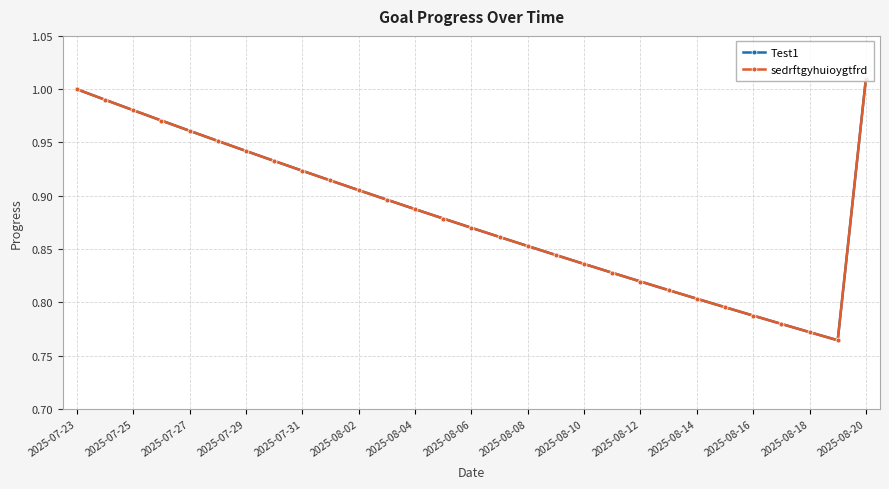

What is the value of the sedrftgyhuioygtfrd point at the 28th from the left?

0.8